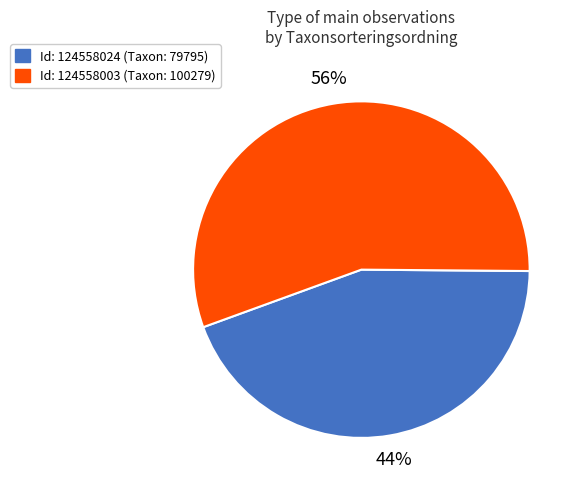

What percentage is the Id: 124558003 (Taxon: 100279) slice, to the nearest percent?

56%